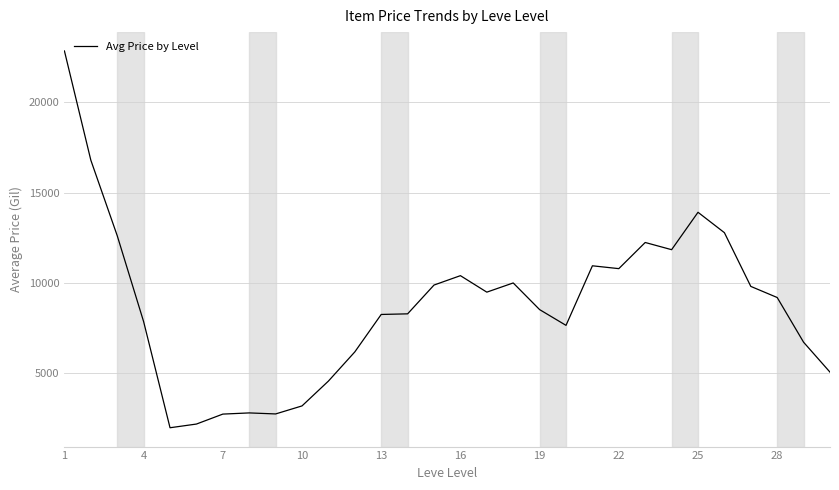

What is the greatest value displayed?

22861.9